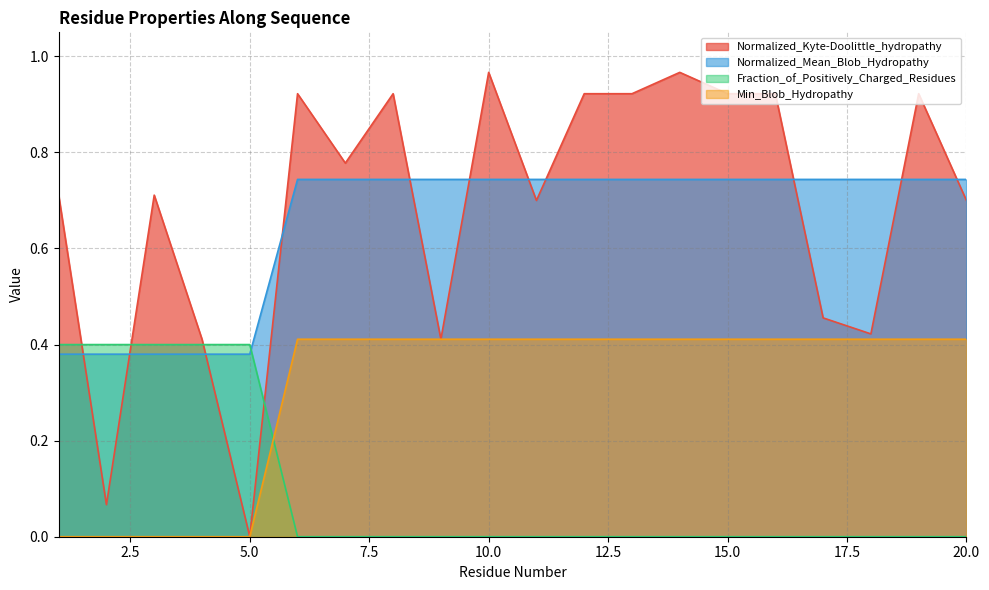

At which category does the chart reach its minimum across all series?

5